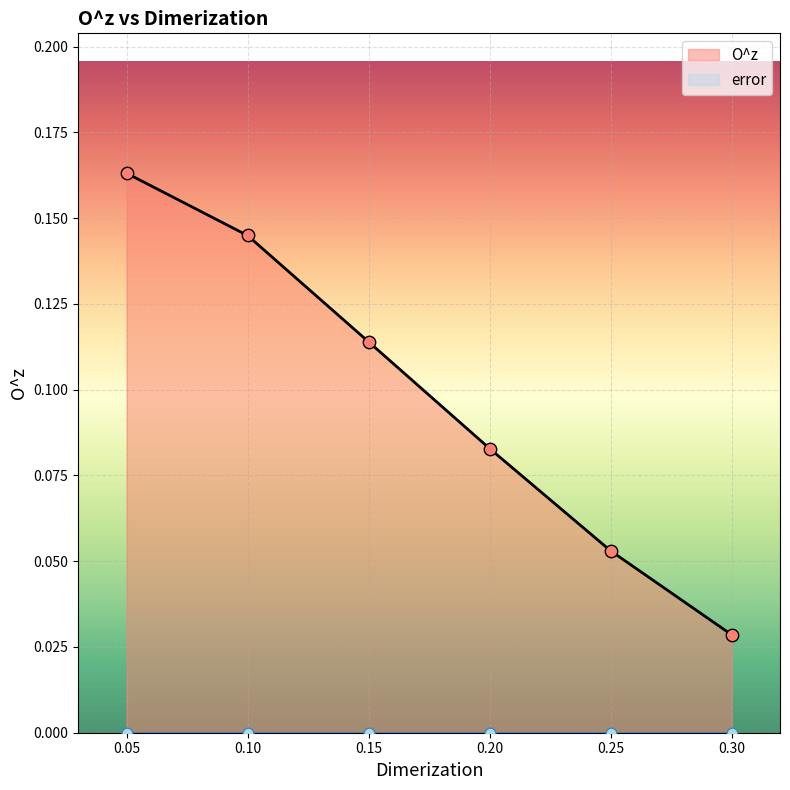

Which has a higher value, 0.2 or 0.3?

0.2